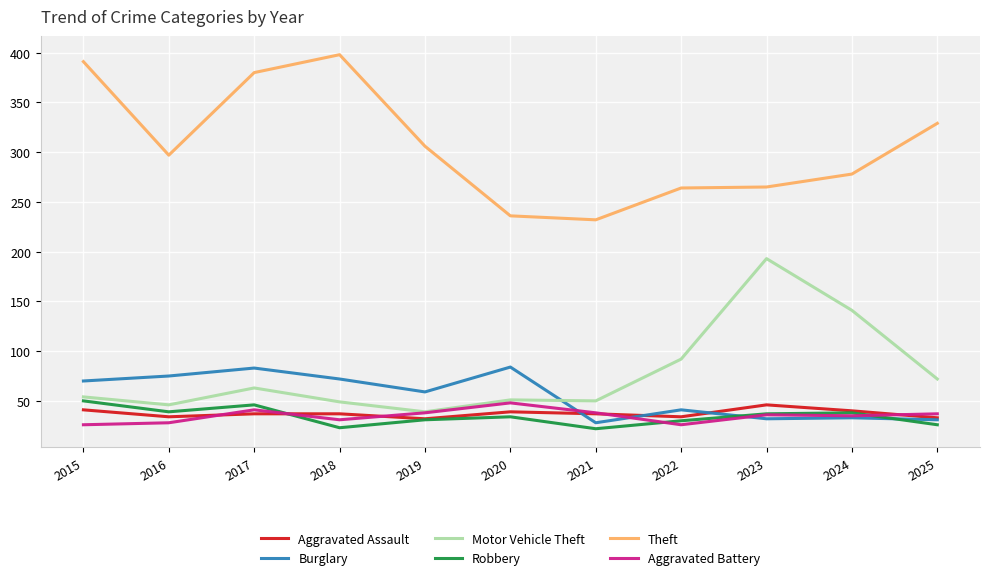

What is the spread (max minus min) of values at 2019?

275